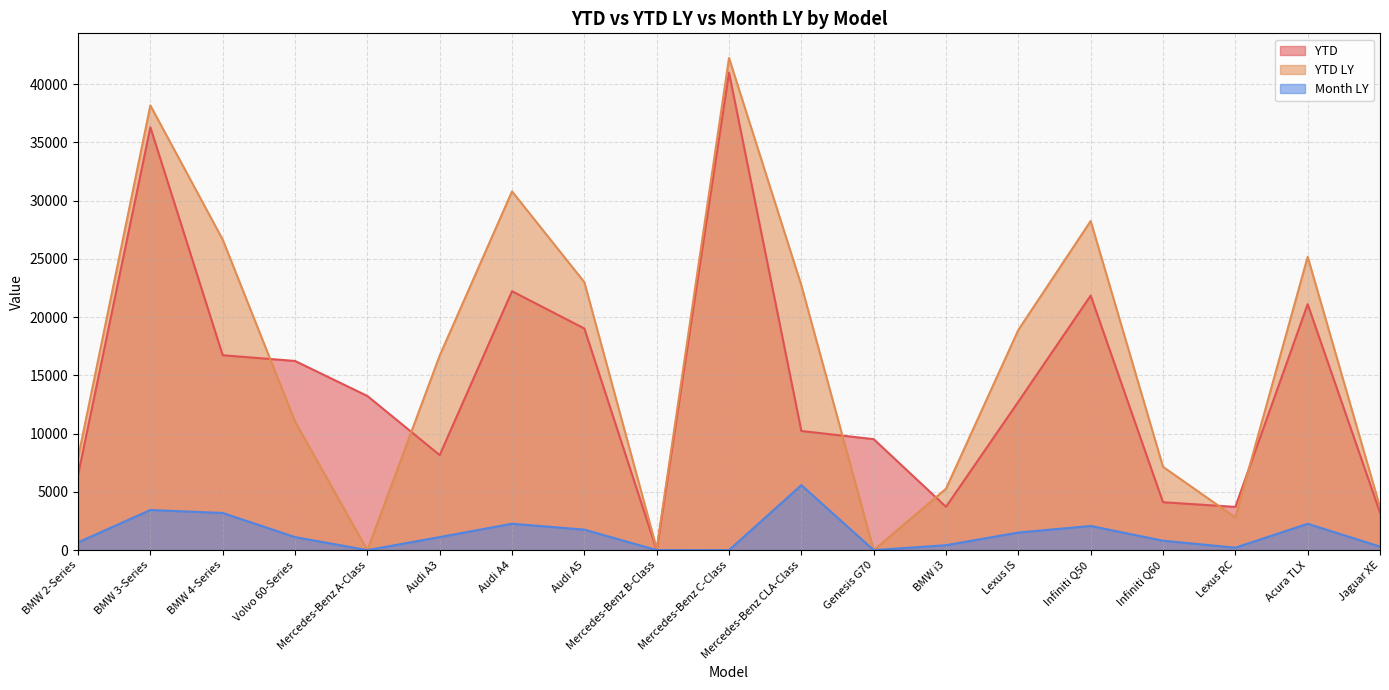

What is the difference between the highest and lowest values at Mercedes-Benz C-Class?

42253